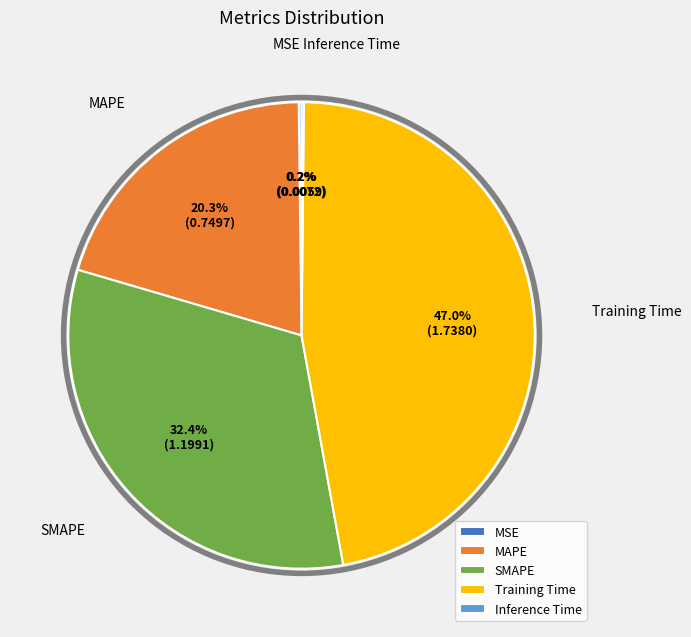

What is the largest slice in the pie chart?

Training Time